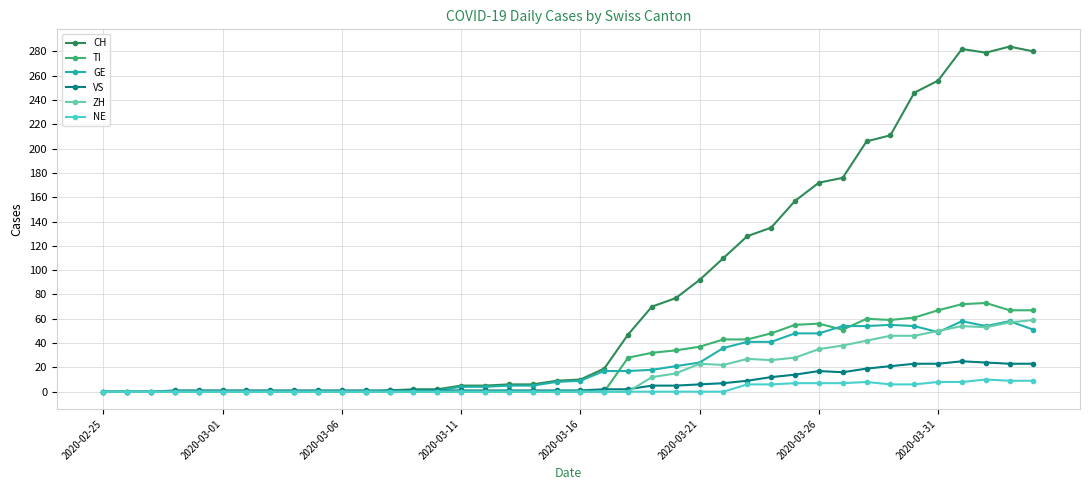

Which series has the largest total across all categories?

CH